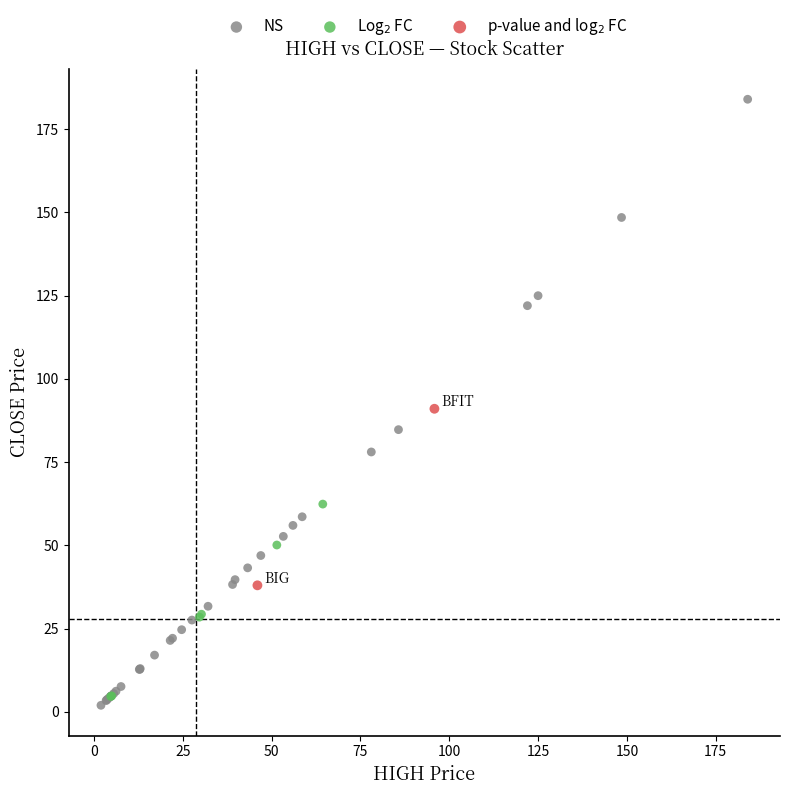

What are all the series names shown in the legend?

NS, Log$_2$ FC, p-value and log$_2$ FC